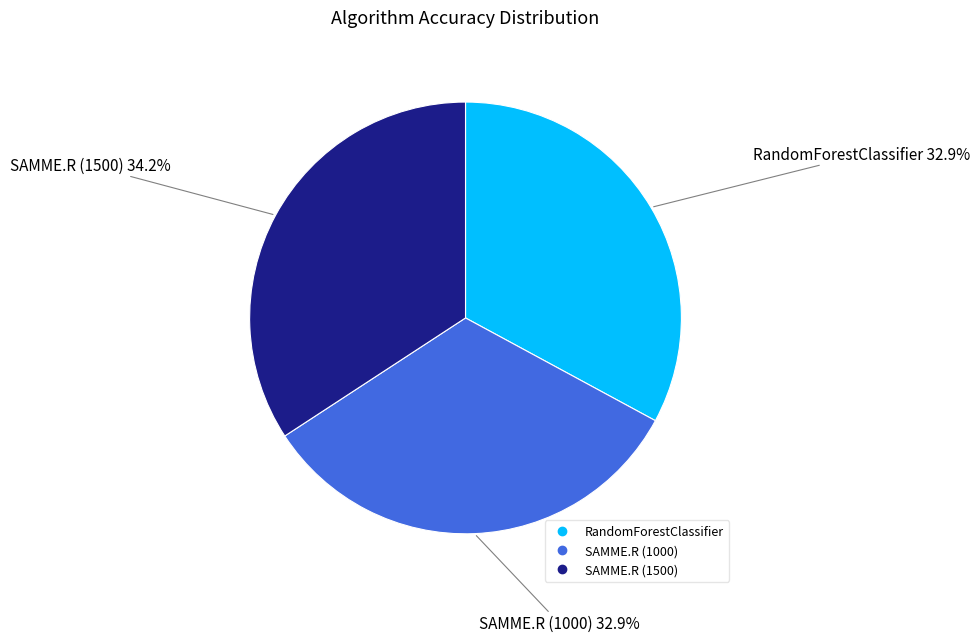

How many segments does this pie chart have?

3